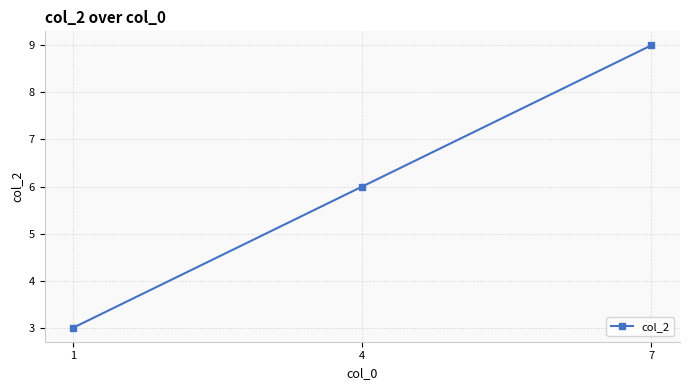

Which label corresponds to the smallest value in the chart?

1